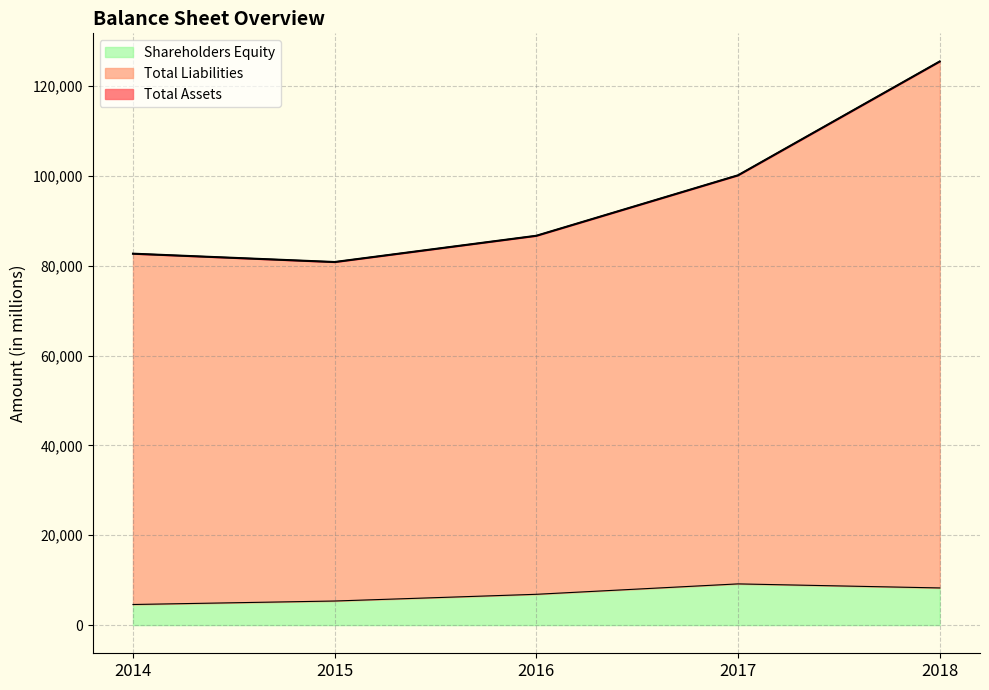

In Shareholders Equity, how many points are higher than both neighbors (excluding endpoints)?

1